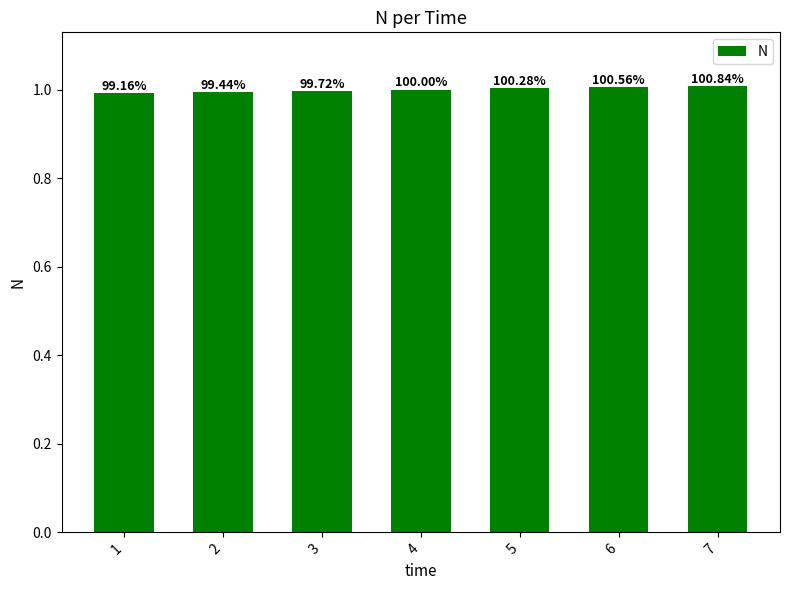

Are the bars horizontal?

No